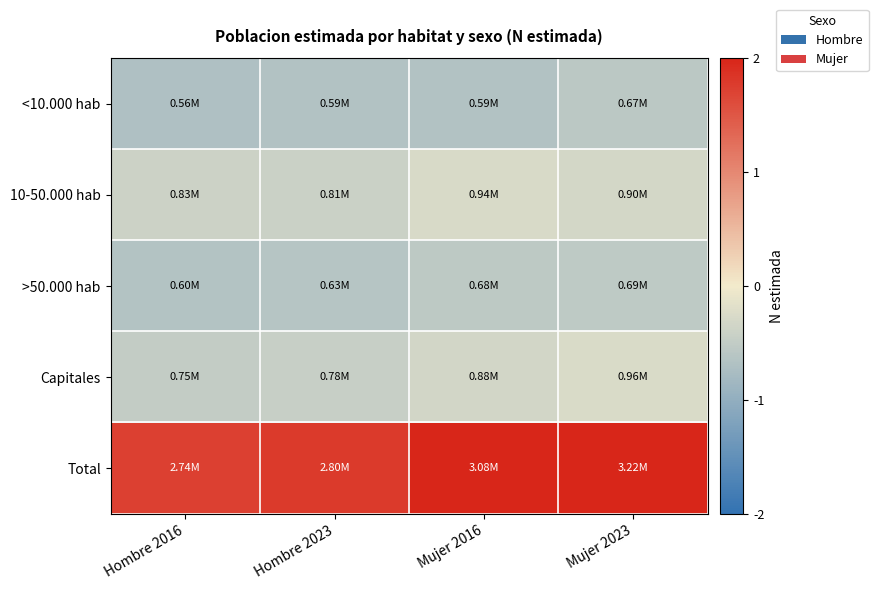

Reading left to right, list all the values displayed in this chart.

<10.000 hab: Hombre 2016=-0.7	Hombre 2023=-0.7	Mujer 2016=-0.7	Mujer 2023=-0.6
10-50.000 hab: Hombre 2016=-0.4	Hombre 2023=-0.4	Mujer 2016=-0.3	Mujer 2023=-0.3
>50.000 hab: Hombre 2016=-0.6	Hombre 2023=-0.6	Mujer 2016=-0.6	Mujer 2023=-0.5
Capitales: Hombre 2016=-0.5	Hombre 2023=-0.5	Mujer 2016=-0.3	Mujer 2023=-0.3
Total: Hombre 2016=1.7	Hombre 2023=1.8	Mujer 2016=2.1	Mujer 2023=2.3